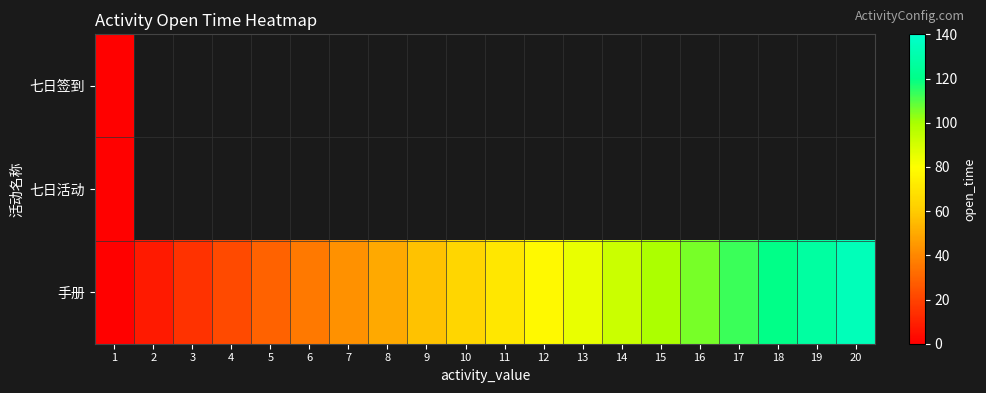

What is the sum of the 手册 values at 12 and 16?

184.0